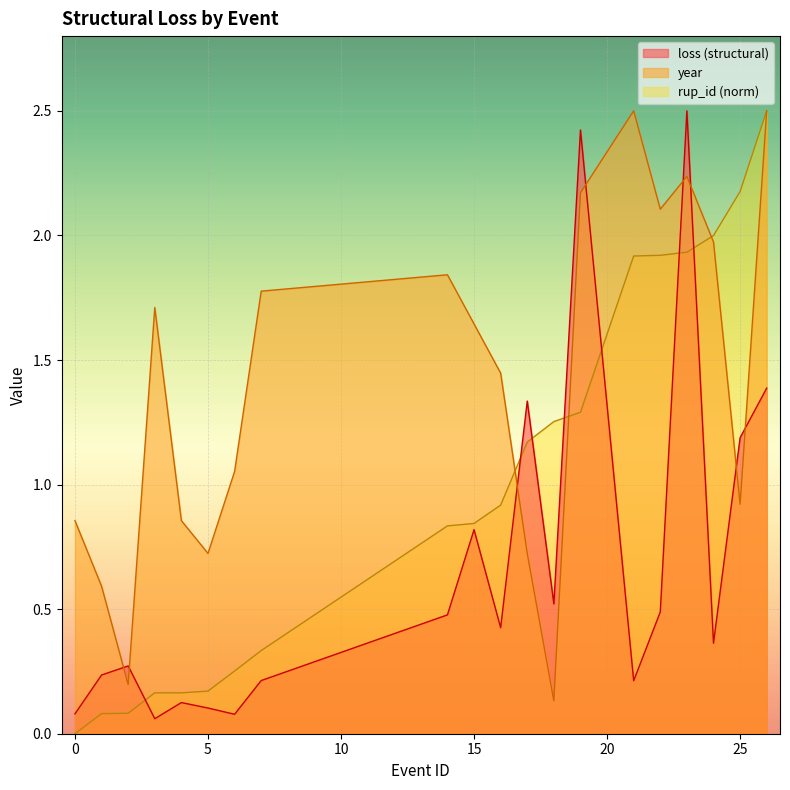

Which series ends up on top after the final intersection of year and loss_millions?

year